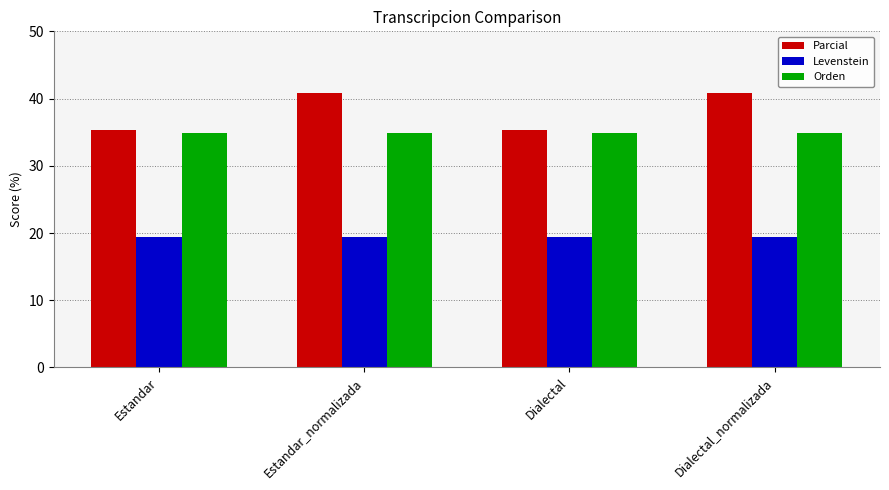

What is the approximate value of Orden at Dialectal?

34.9